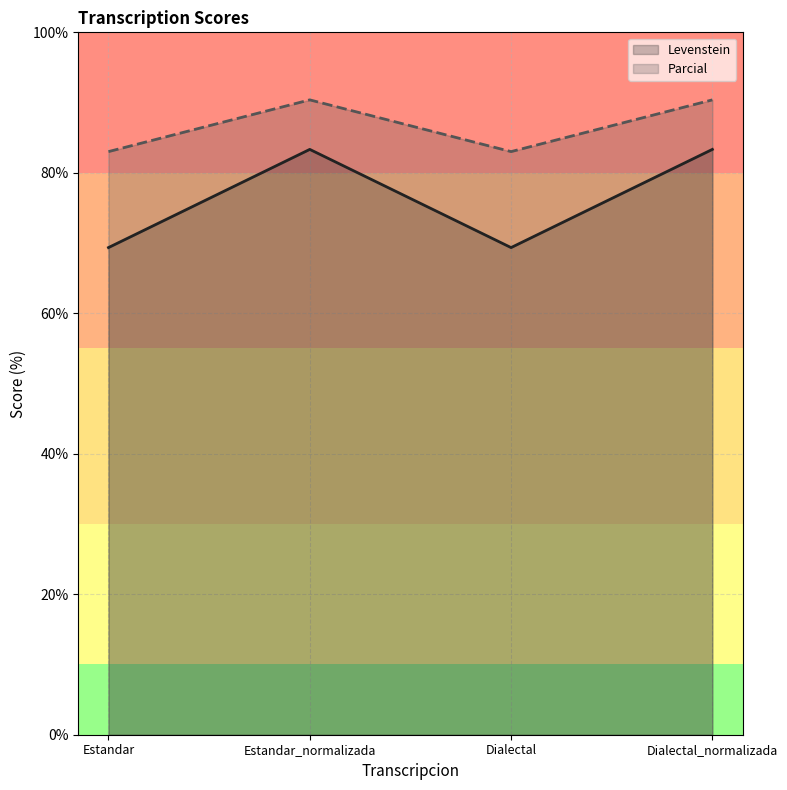

What is the average value of the Levenstein series?

76.3